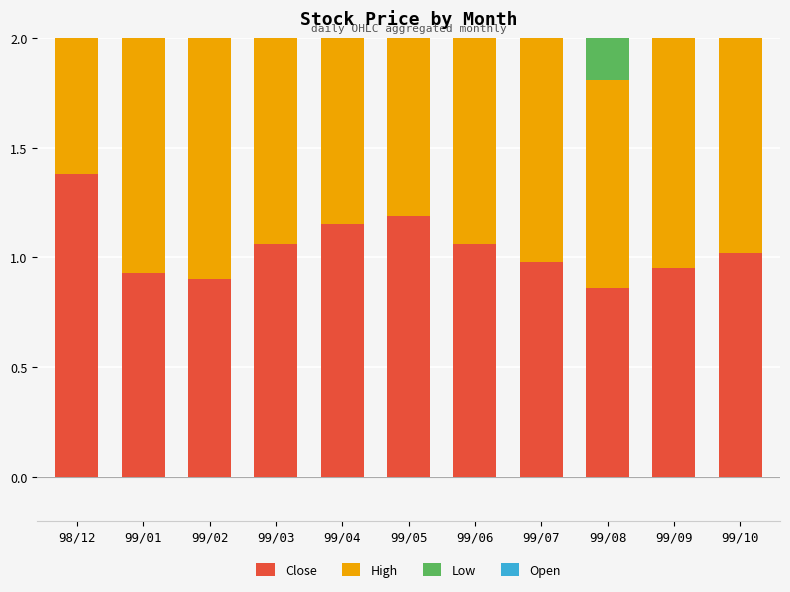

Reading left to right, transcribe all the data shown in this chart.

Close: 98/12=1.4	99/01=0.9	99/02=0.9	99/03=1.1	99/04=1.1	99/05=1.2	99/06=1.1	99/07=1.0	99/08=0.9	99/09=0.9	99/10=1.0
High: 98/12=1.4	99/01=1.6	99/02=1.2	99/03=1.2	99/04=1.3	99/05=1.4	99/06=1.2	99/07=1.1	99/08=1.0	99/09=1.0	99/10=1.1
Low: 98/12=1.4	99/01=0.7	99/02=0.8	99/03=0.9	99/04=0.9	99/05=1.0	99/06=0.9	99/07=0.8	99/08=0.8	99/09=0.8	99/10=0.9
Open: 98/12=1.4	99/01=0.9	99/02=0.8	99/03=1.0	99/04=1.1	99/05=1.1	99/06=0.9	99/07=0.9	99/08=0.8	99/09=0.9	99/10=1.0